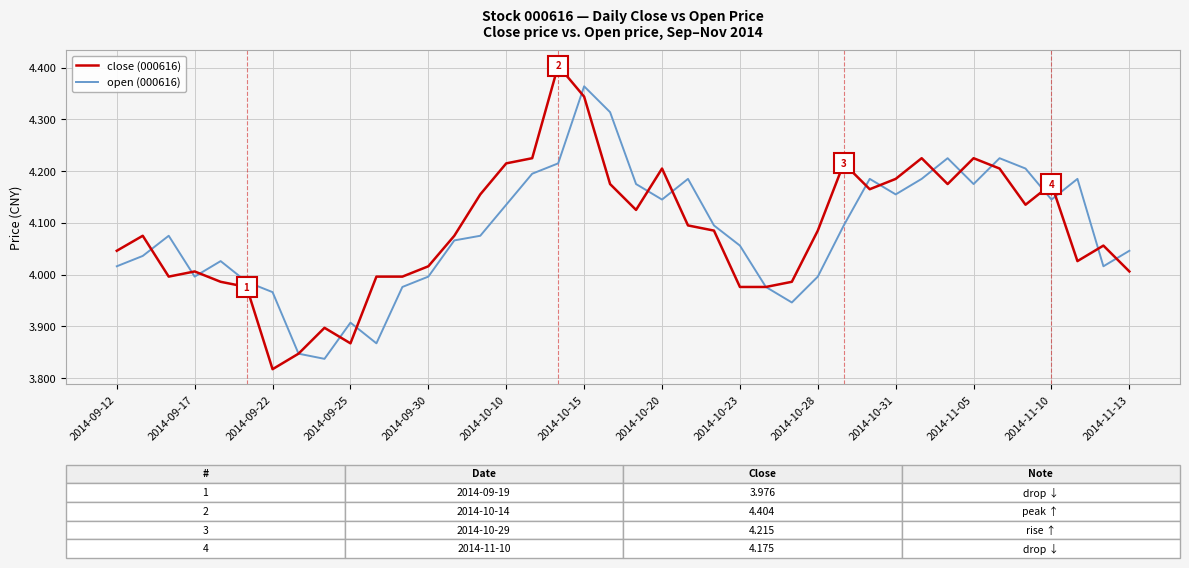

List the series in order of their peak value, highest first.

close (000616), open (000616)